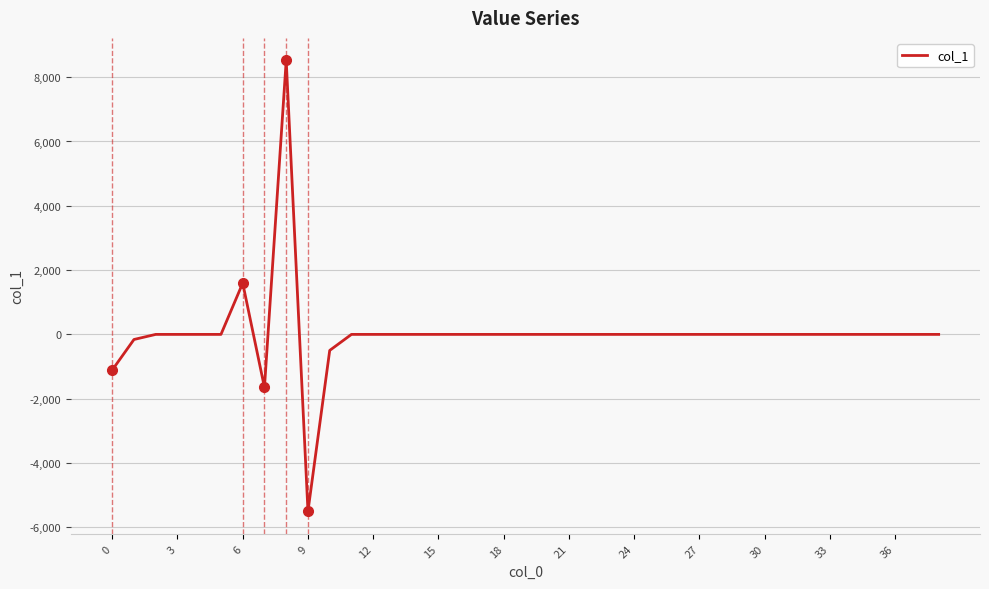

What is the greatest value displayed?

8521.5